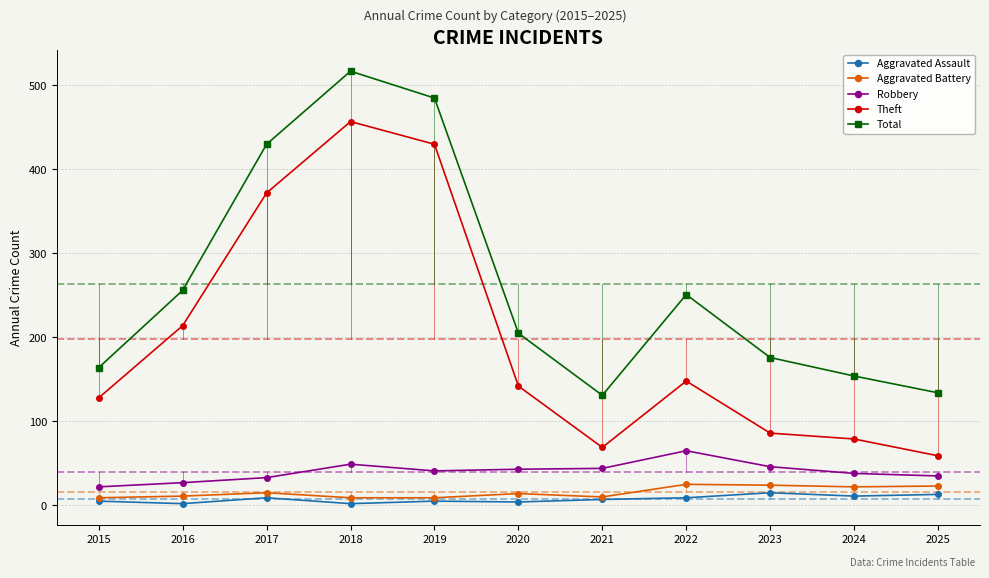

At 2023, list the series in order from largest to smallest.

Total, Theft, Robbery, Aggravated Battery, Aggravated Assault